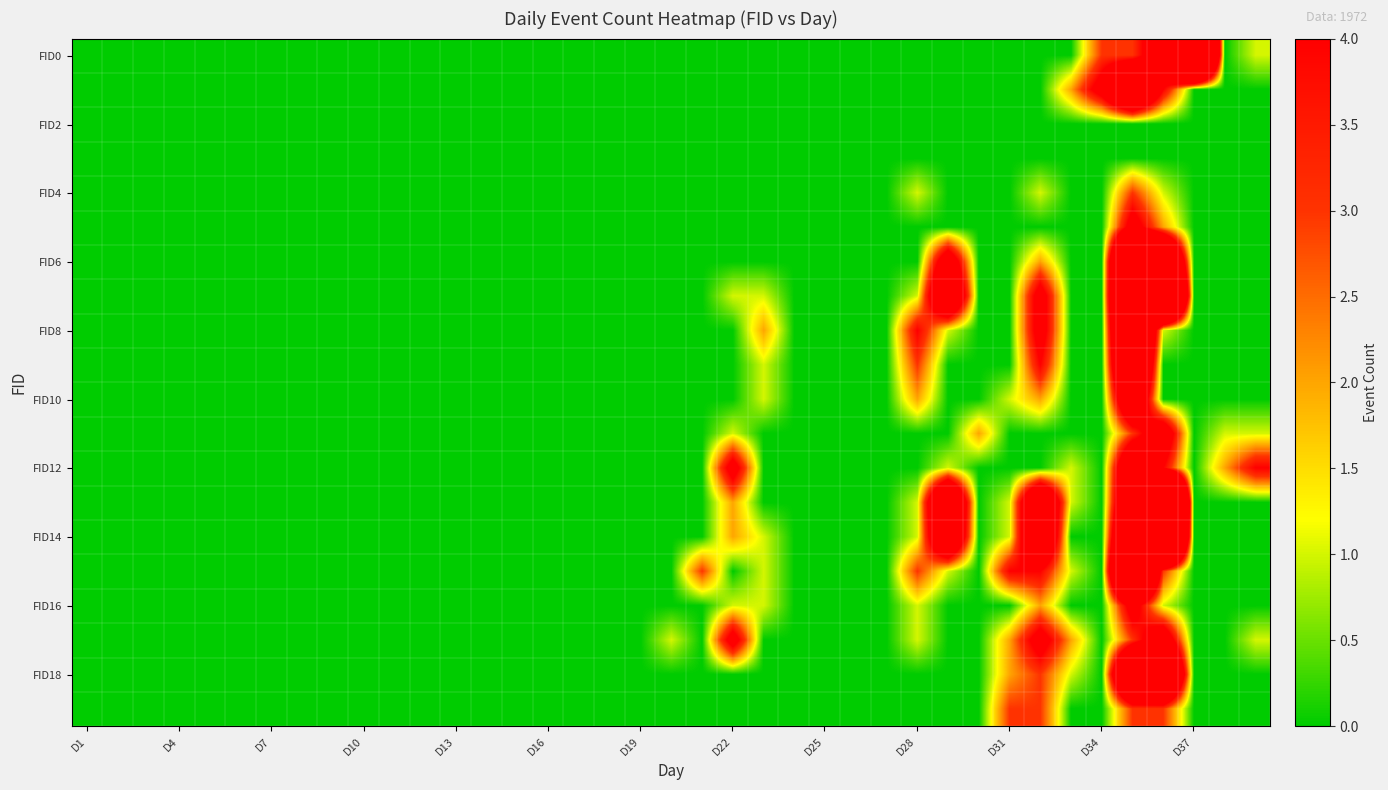

How many categories are shown in the chart?

39